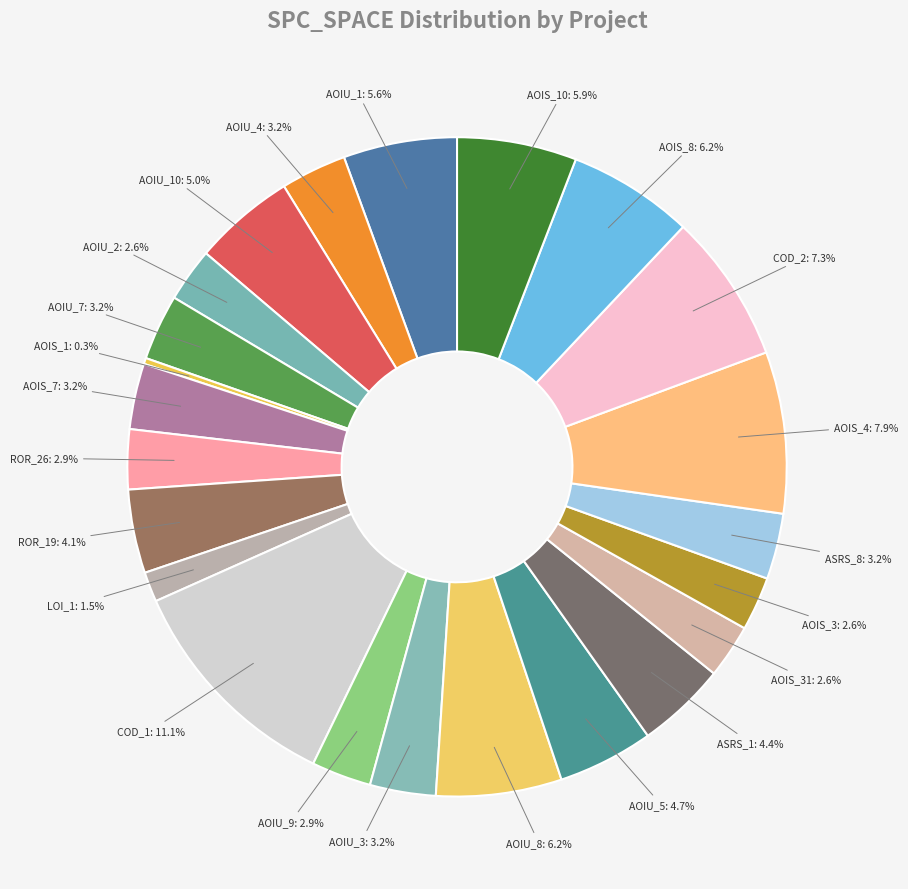

How many segments does this pie chart have?

23